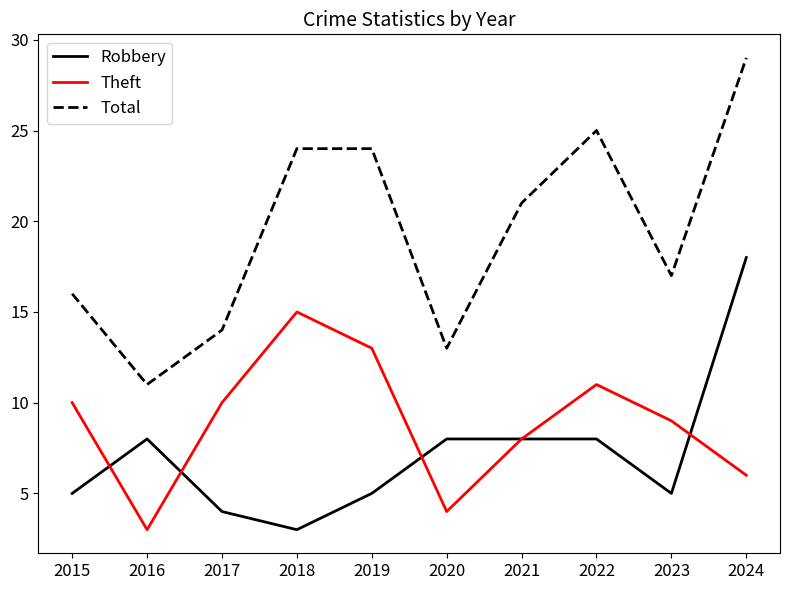

True or false: Robbery and Total intersect in this chart.

False